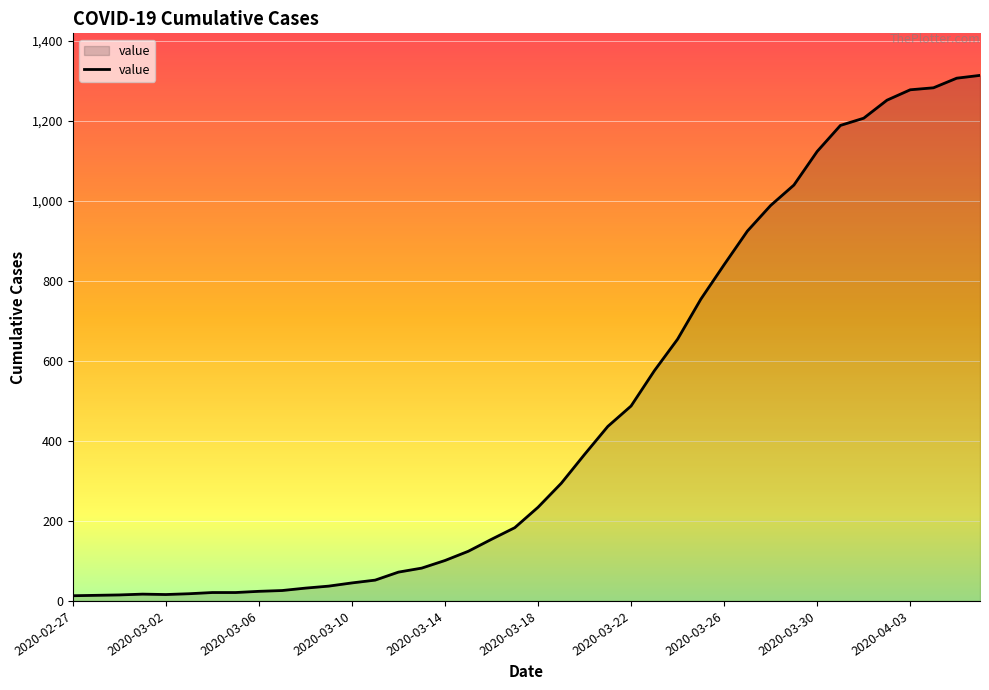

What is the maximum value shown in the chart?

1313